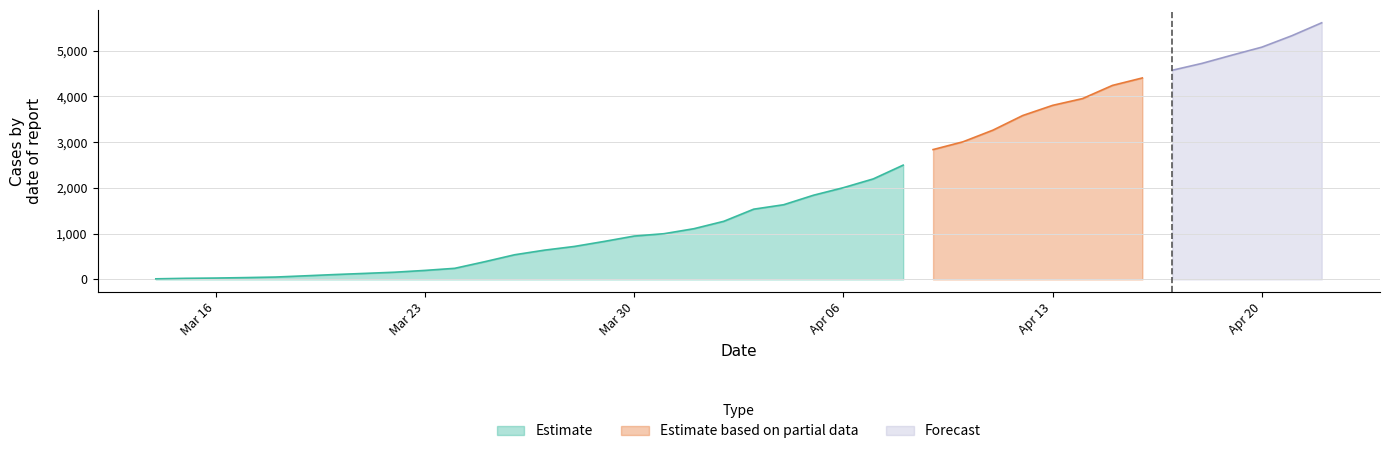

The value of Estimate at Apr 06 is 609. True or false?

False